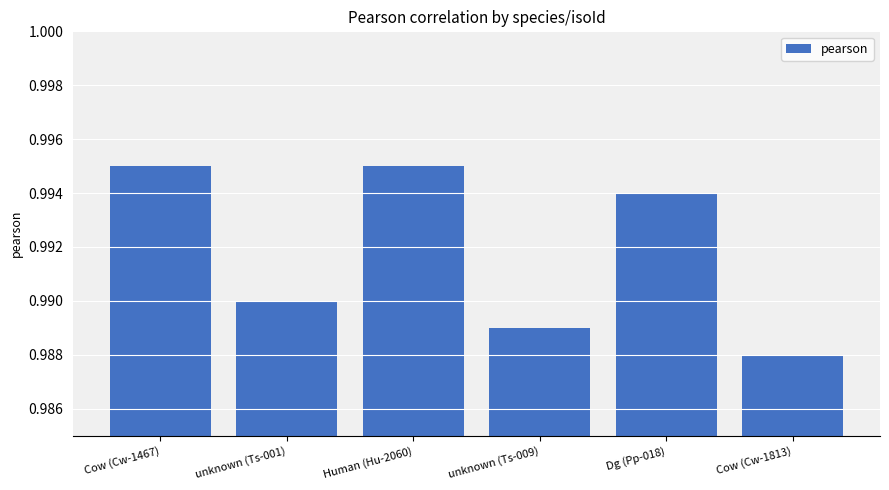

Which has a higher value, Cow (Cw-1813) or unknown (Ts-001)?

unknown (Ts-001)